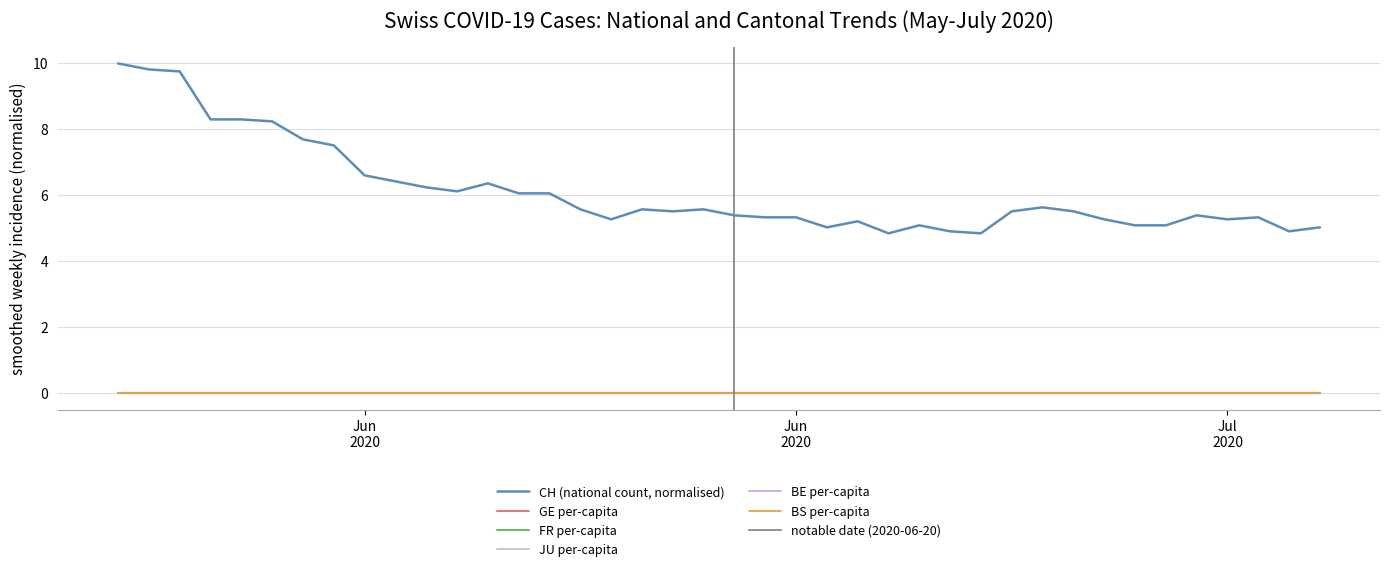

Rank the series by their maximum value, from lowest to highest.

BE_pc, GE_pc, JU_pc, FR_pc, BS_pc, CH